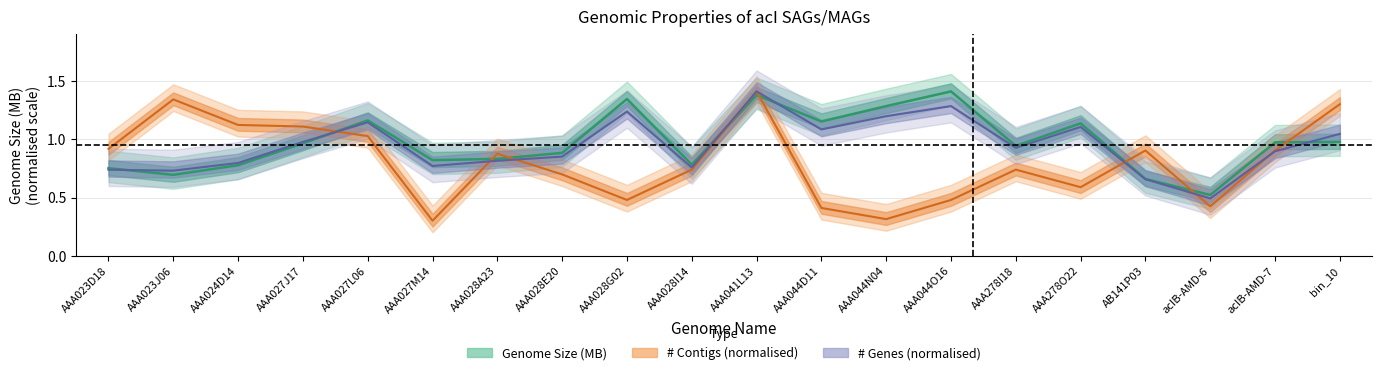

How many interior local valleys does the Genome Size (MB) series have?

6